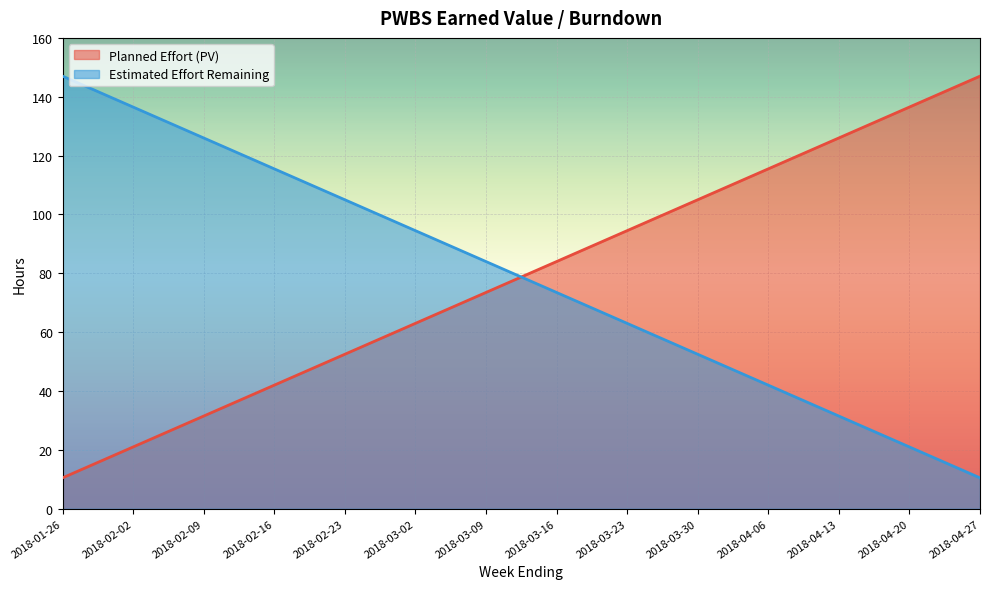

True or false: Estimated Effort Remaining and Planned Effort (PV) intersect in this chart.

True